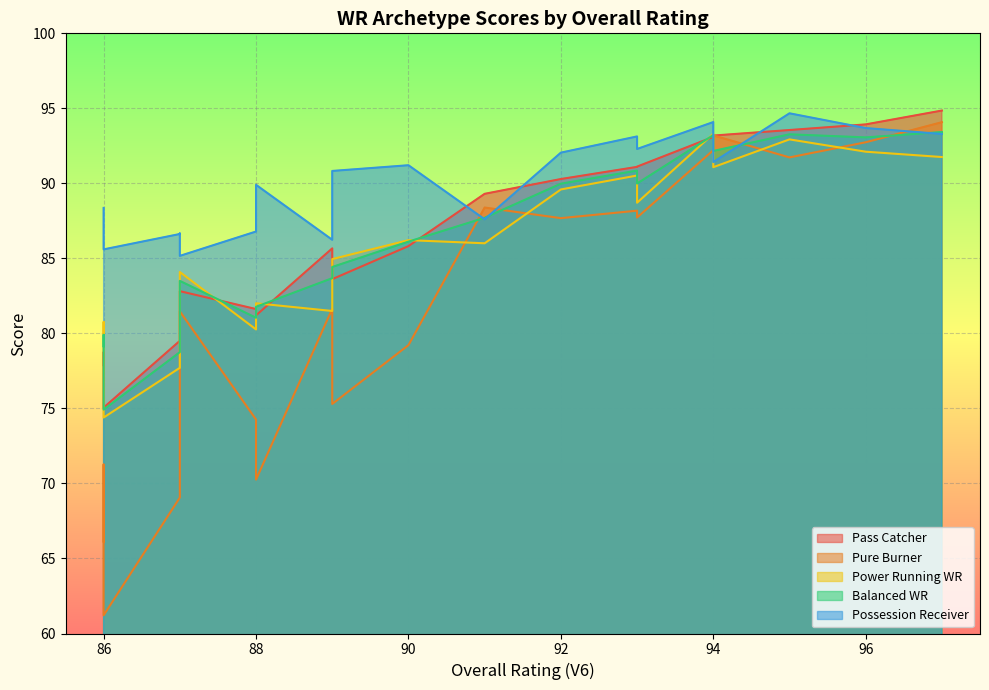

What is the label of the 17th point from the right?

97